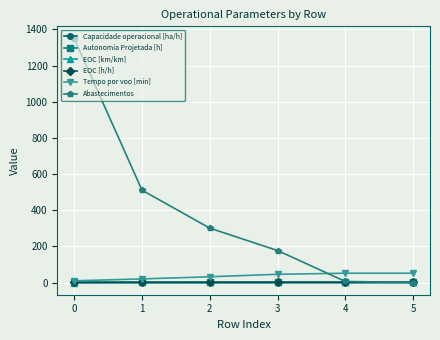

What is the difference between the Tempo por voo [min] values at 1 and 4?

31.5